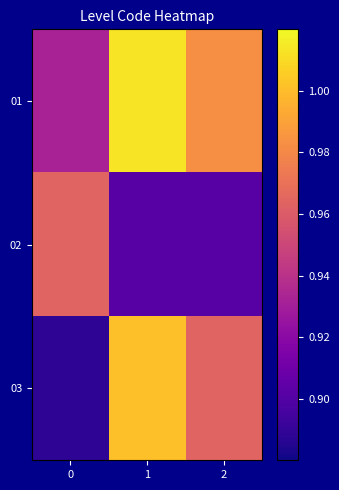

How many categories are shown in the chart?

3